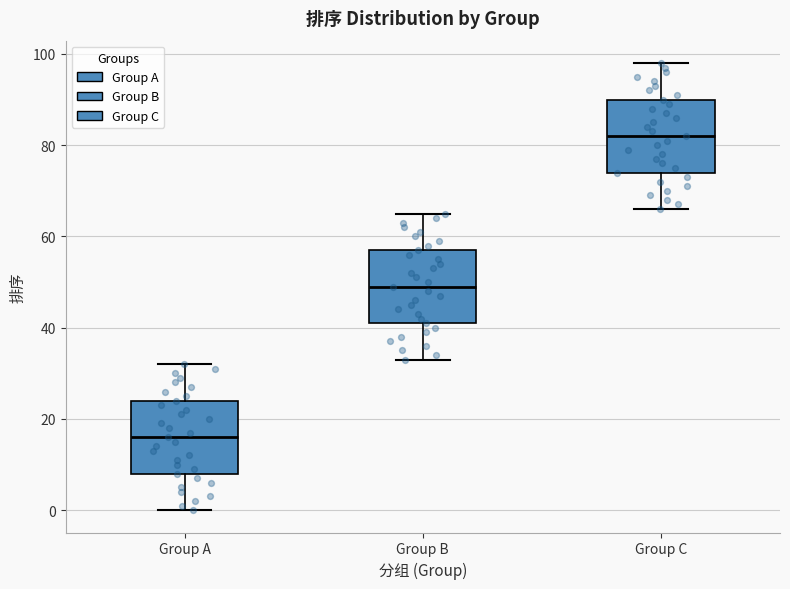

Reading left to right, read every box against the y-axis: the position of its median line, the range the box covers, and the ends of its whiskers. The values are not printed on the chart, so give them approximately, as read against the axis.

Group A: median 16, box 8 to 24, whiskers 0 to 32
Group B: median 50, box 42 to 58, whiskers 34 to 66
Group C: median 82, box 74 to 90, whiskers 66 to 98